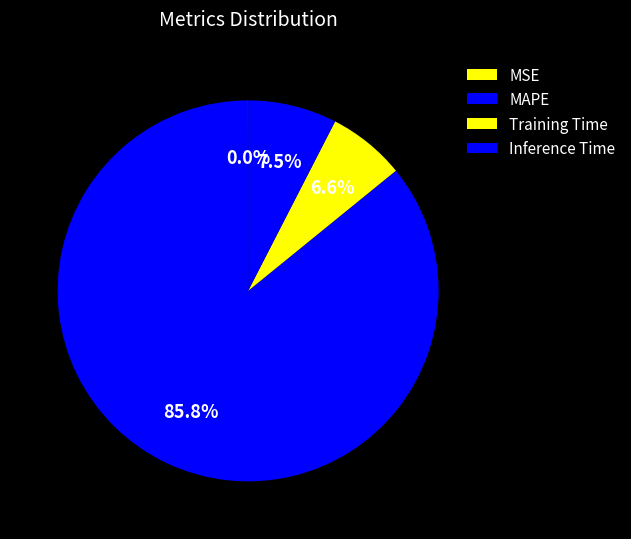

How many slices are in this pie chart?

4